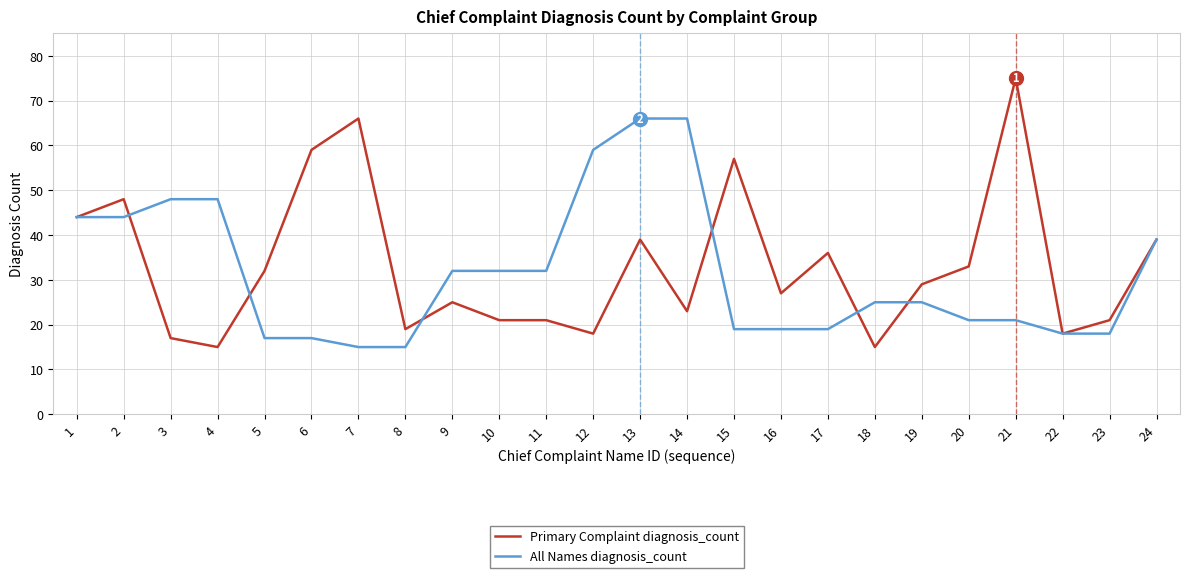

The value of All Names diagnosis_count at 10 is 44. True or false?

False